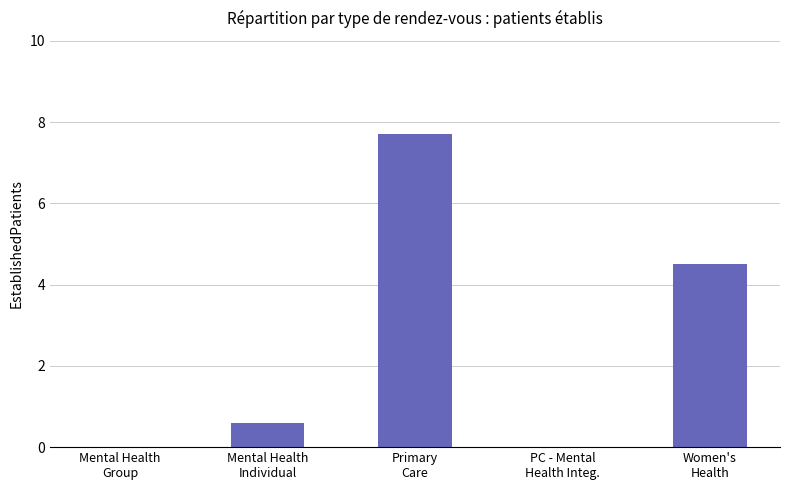

What is the maximum value shown in the chart?

7.7